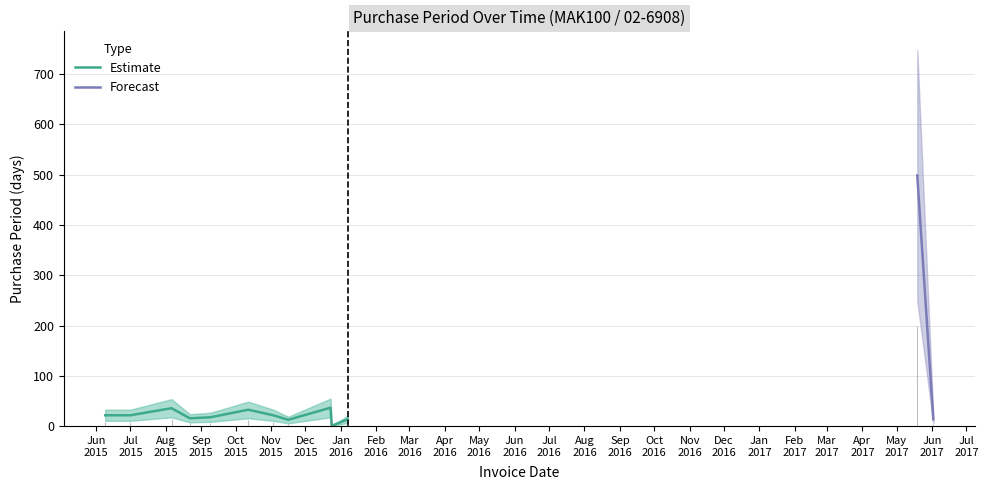

What is the approximate value at 2015-10-12?

33